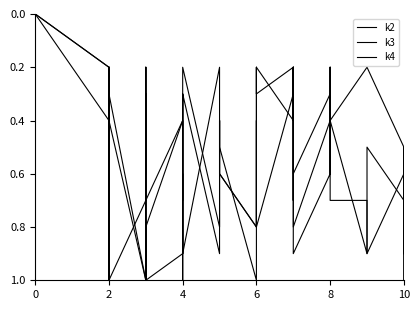

Rank the series by their average value, from lowest to highest.

k4, k2, k3